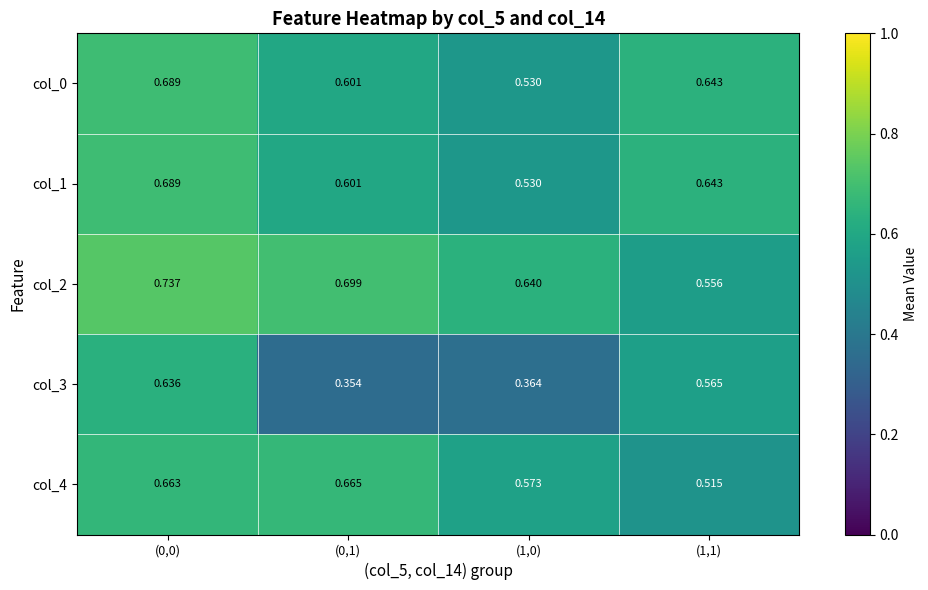

Is the value of col_3 at (0,1) greater than the value of col_4 at (1,1)?

No